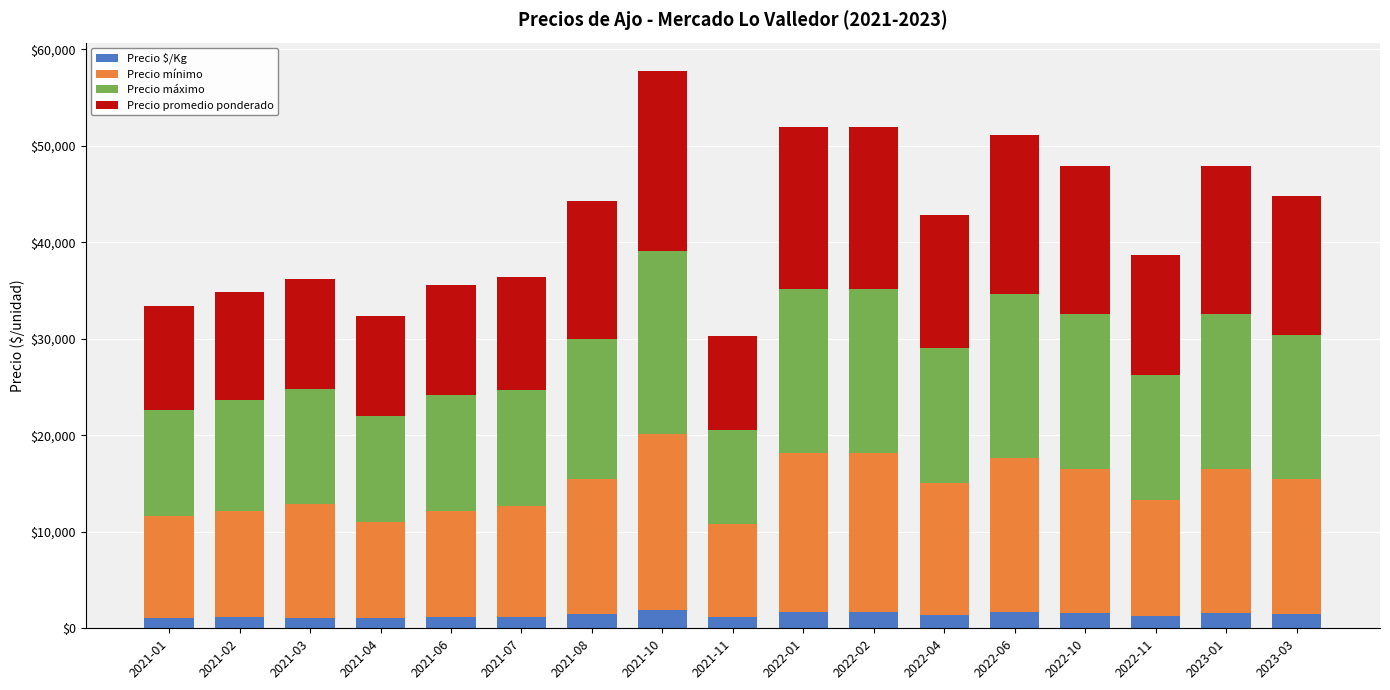

What is the maximum value for Precio $/Kg?

1867